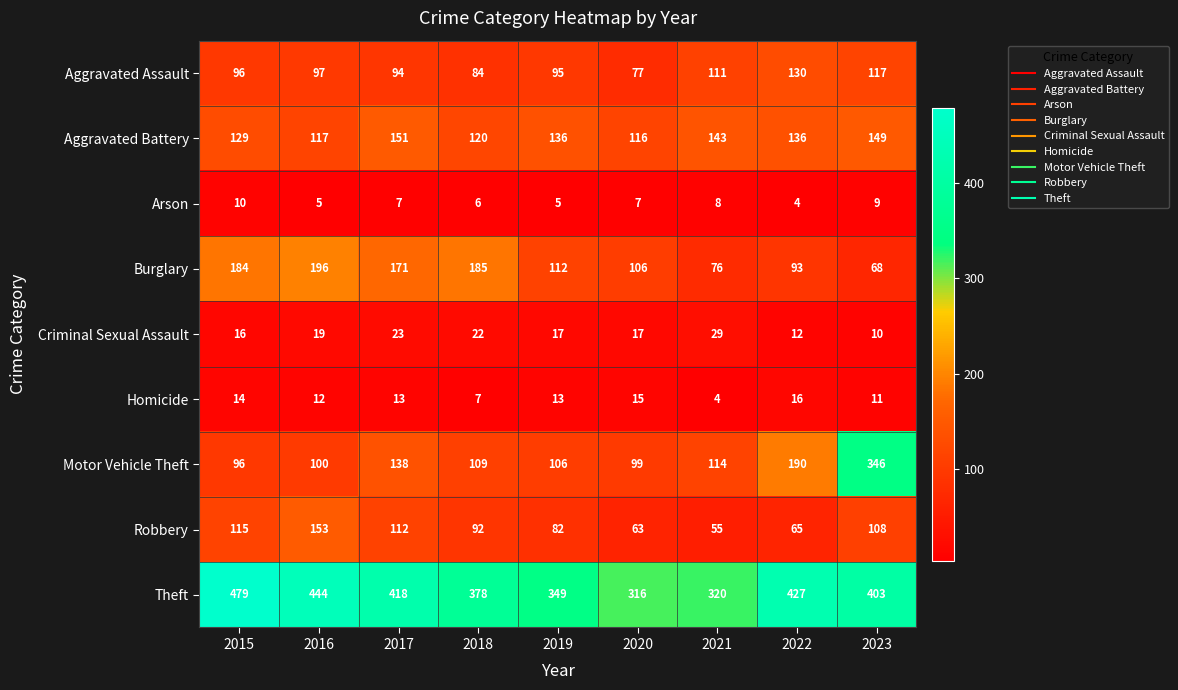

True or false: Burglary has a value of 190 at 2019.

False